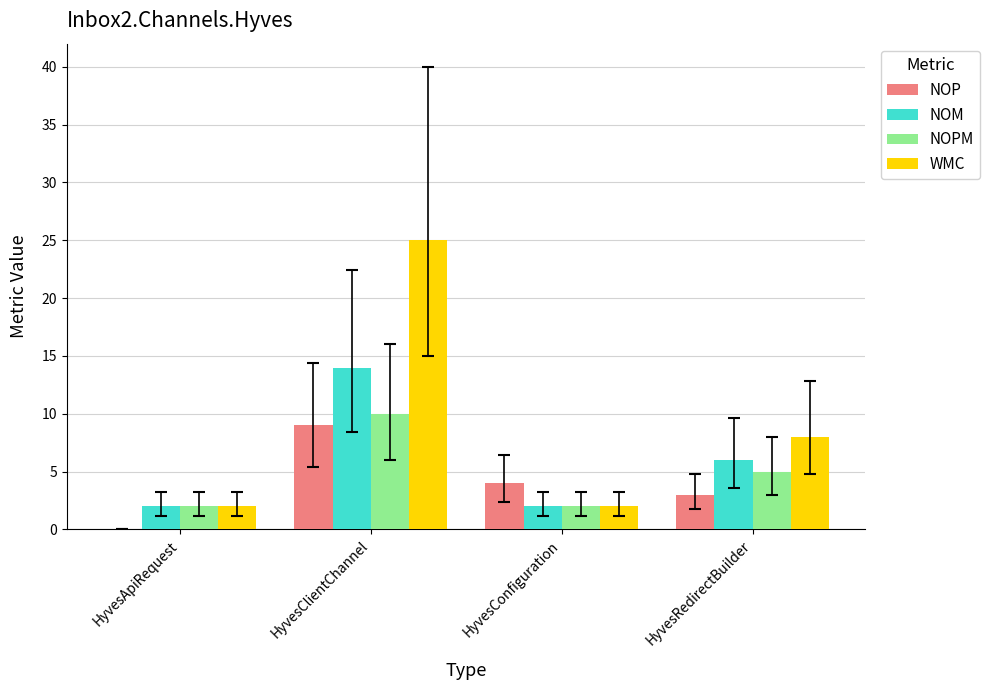

At which label is WMC closest to 13?

HyvesRedirectBuilder